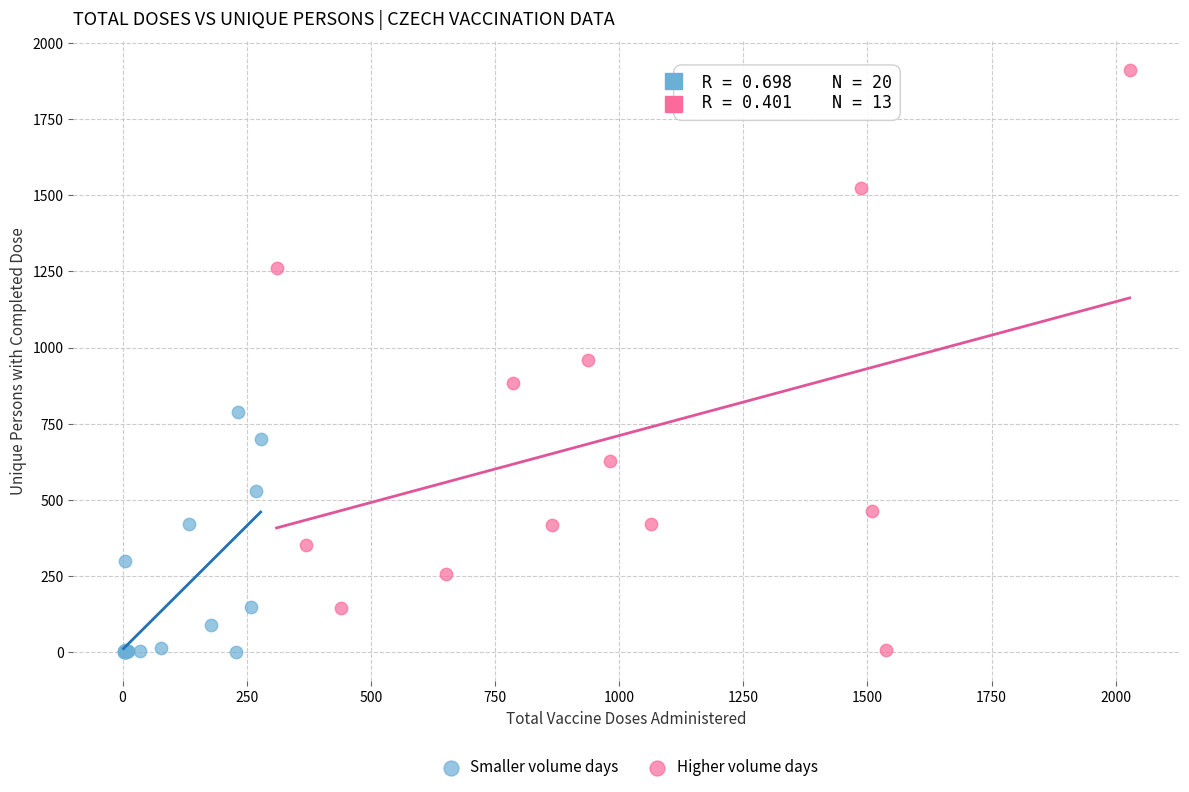

Which series contains the highest Y value?

Higher volume days